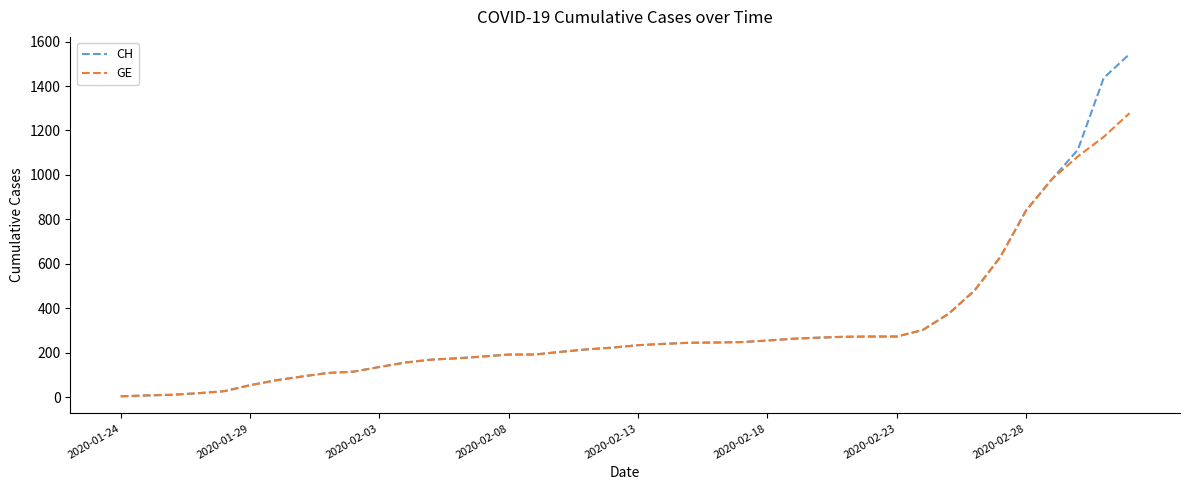

List the series in order of their peak value, lowest first.

GE, CH